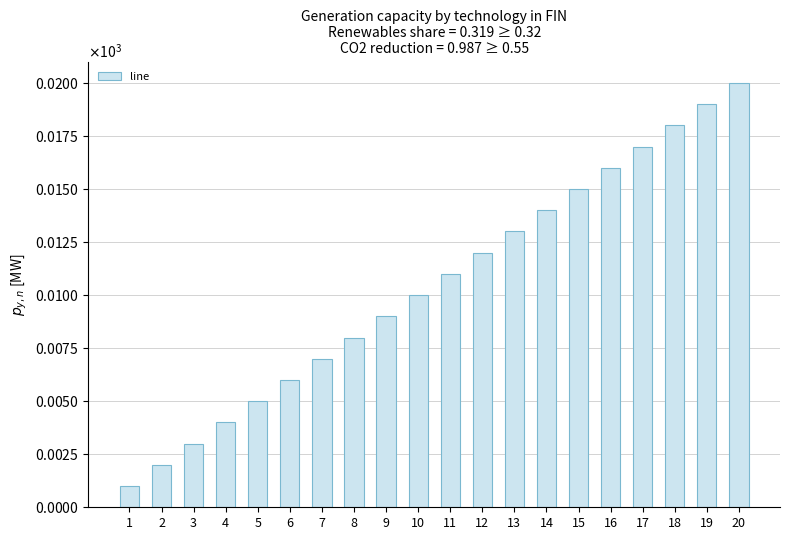

Which category has the highest value across all series?

20